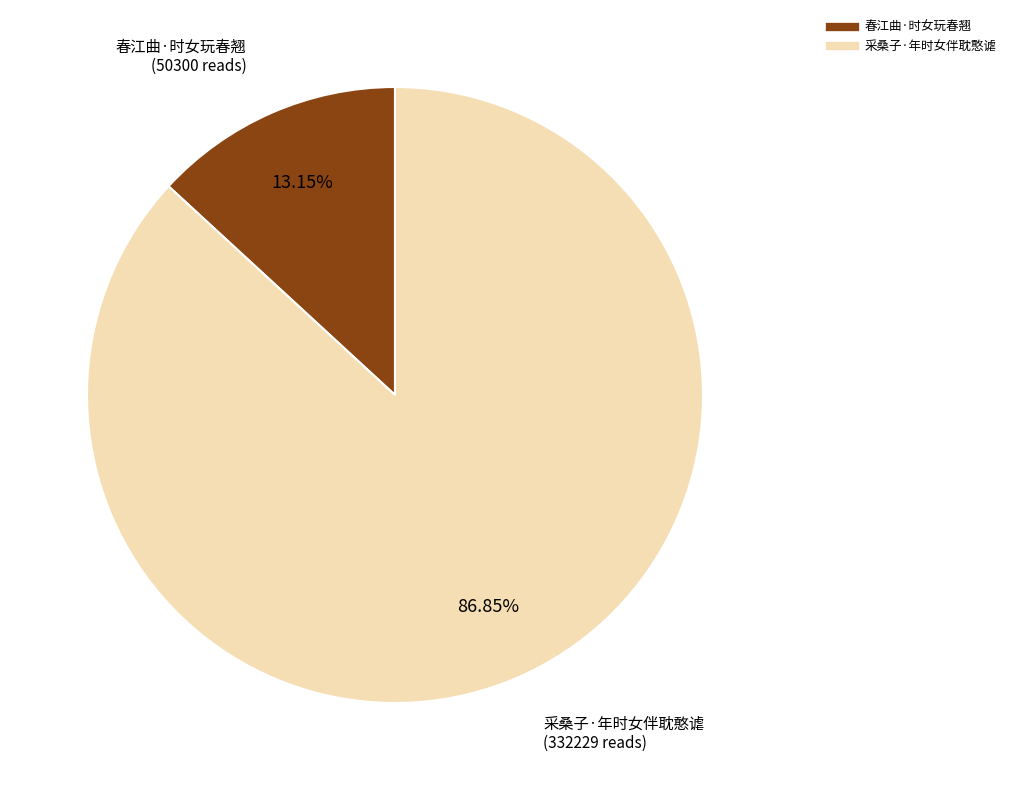

What is the total percentage of 春江曲·时女玩春翘 and 采桑子·年时女伴耽憨谑?

100.0%